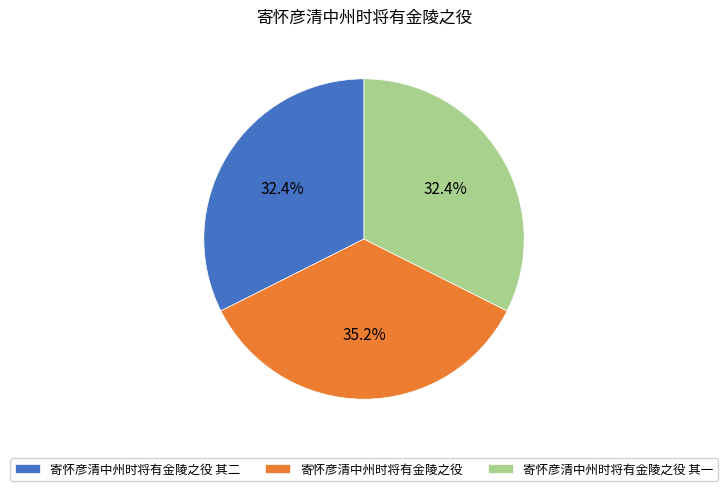

What percentage is NOT represented by 寄怀彦清中州时将有金陵之役 其一?

67.6%